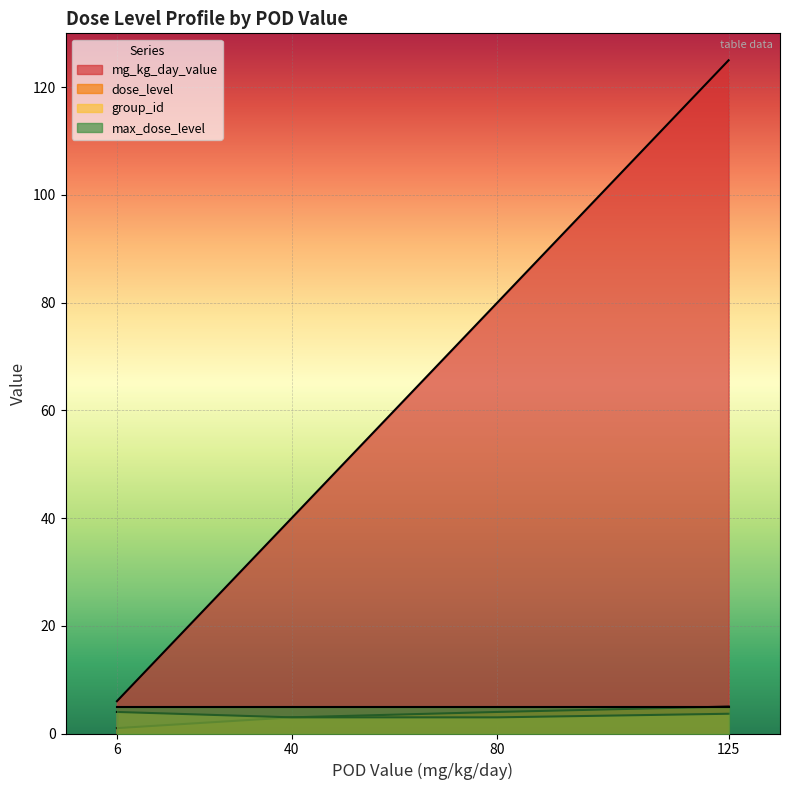

At how many categories does at least one series exceed 75?

2